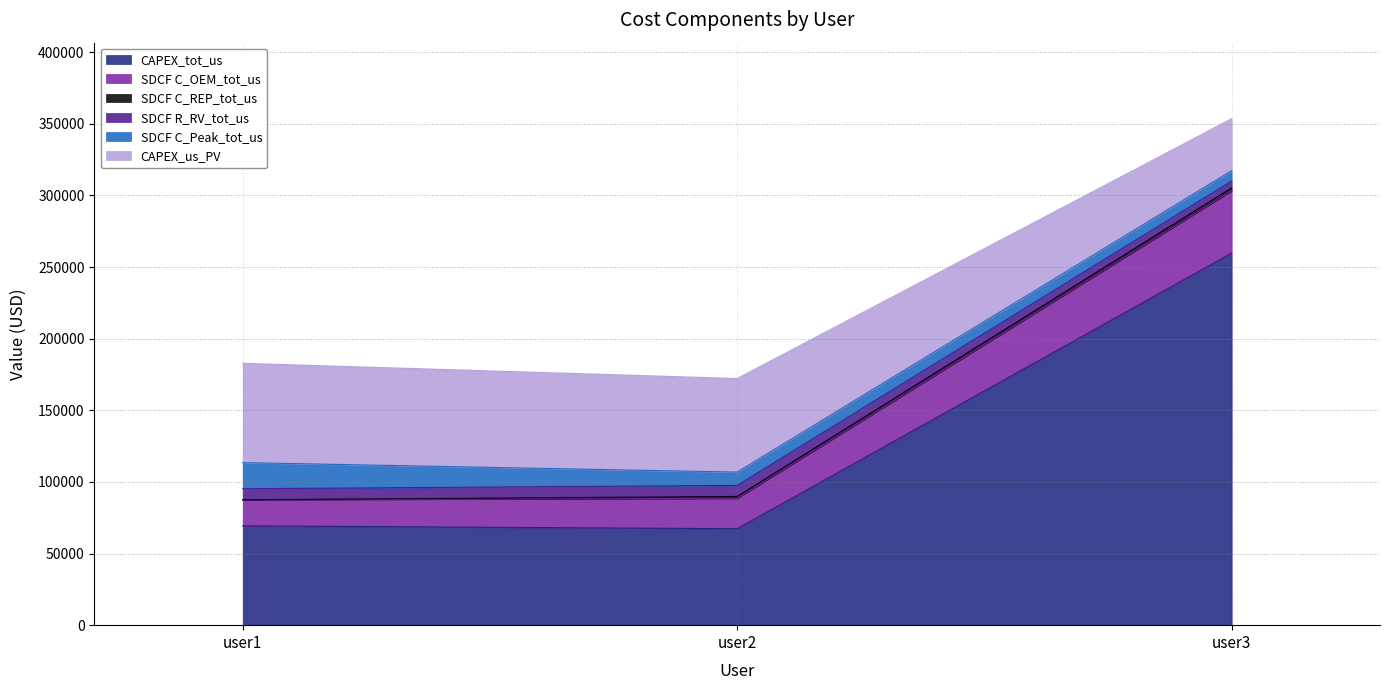

At which category is the sum across all series the highest?

user3